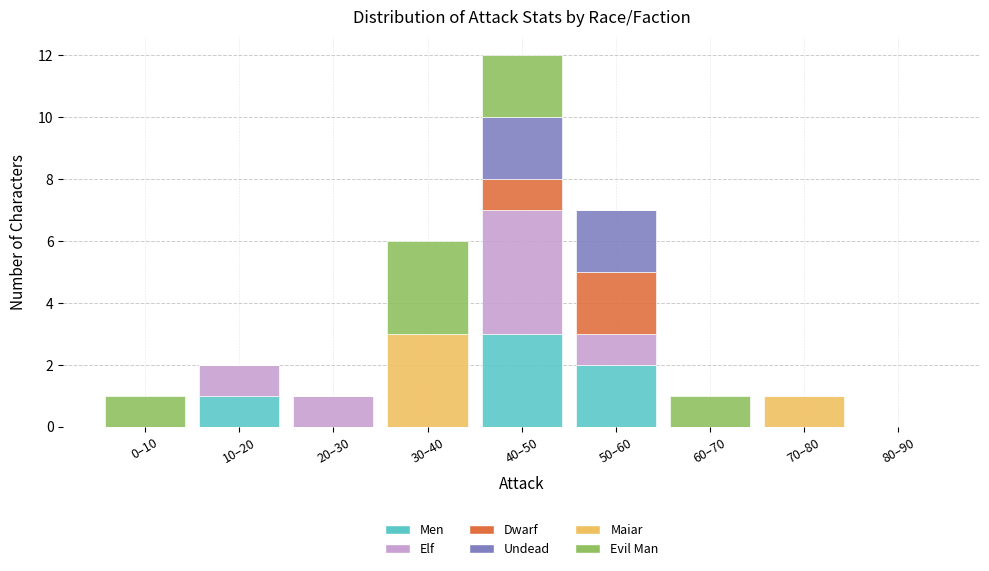

Is it true that Men equals 0 at 30–40?

True